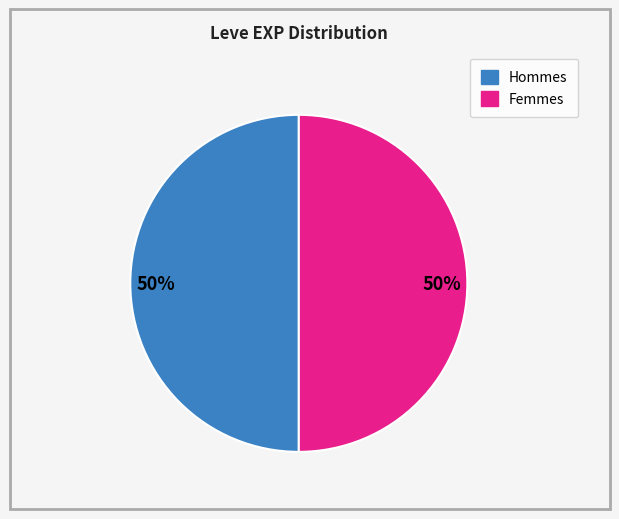

To the nearest percent, what is the average slice percentage?

50%